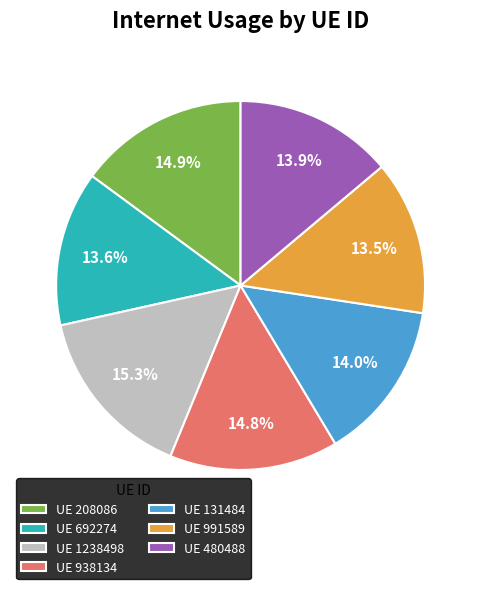

Between UE 692274 and UE 1238498, which is larger?

UE 1238498